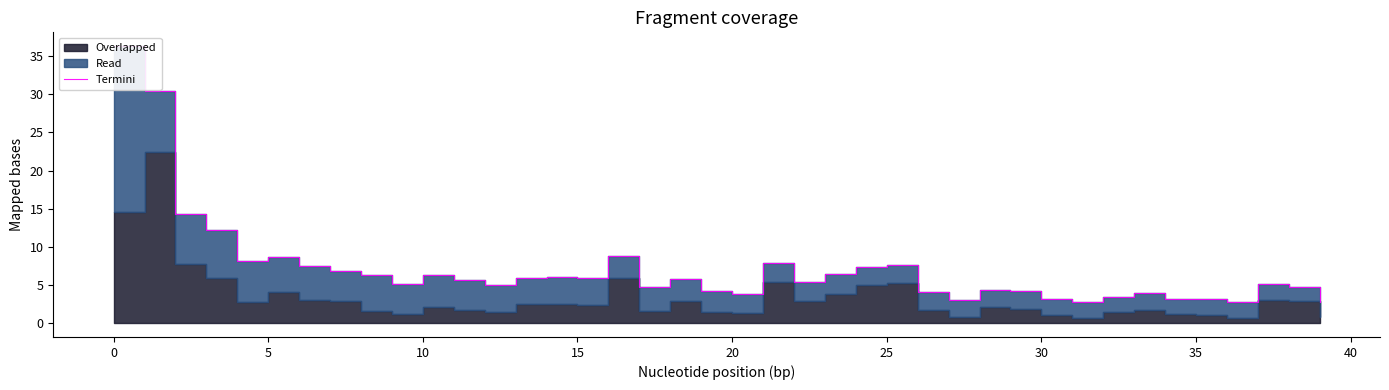

What is the label of the 12th point from the right?

28